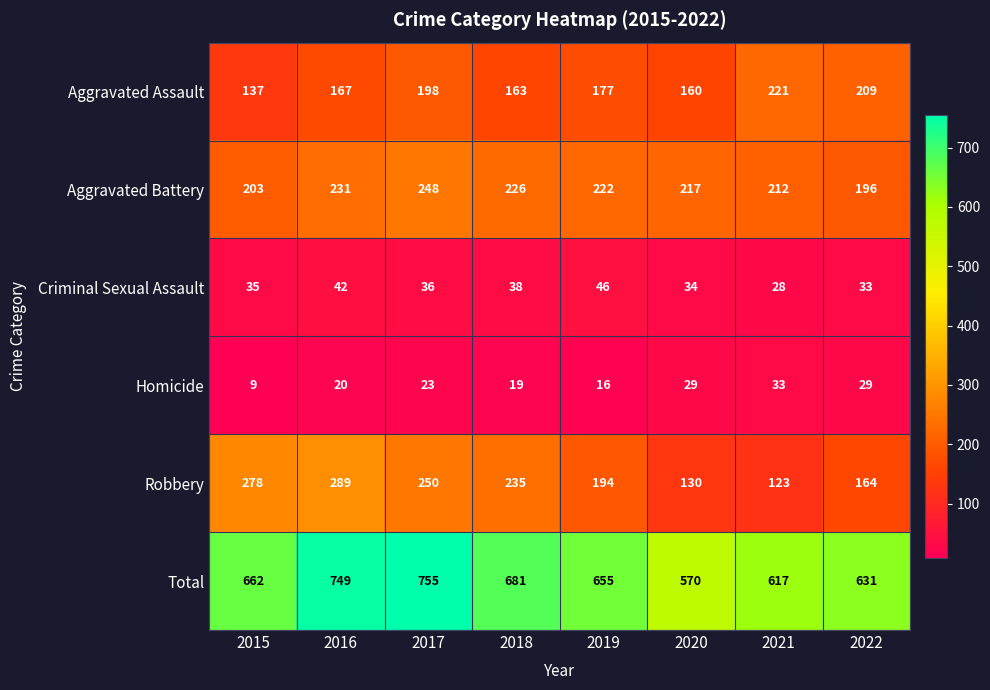

How many values in the Criminal Sexual Assault series are below 36?

4